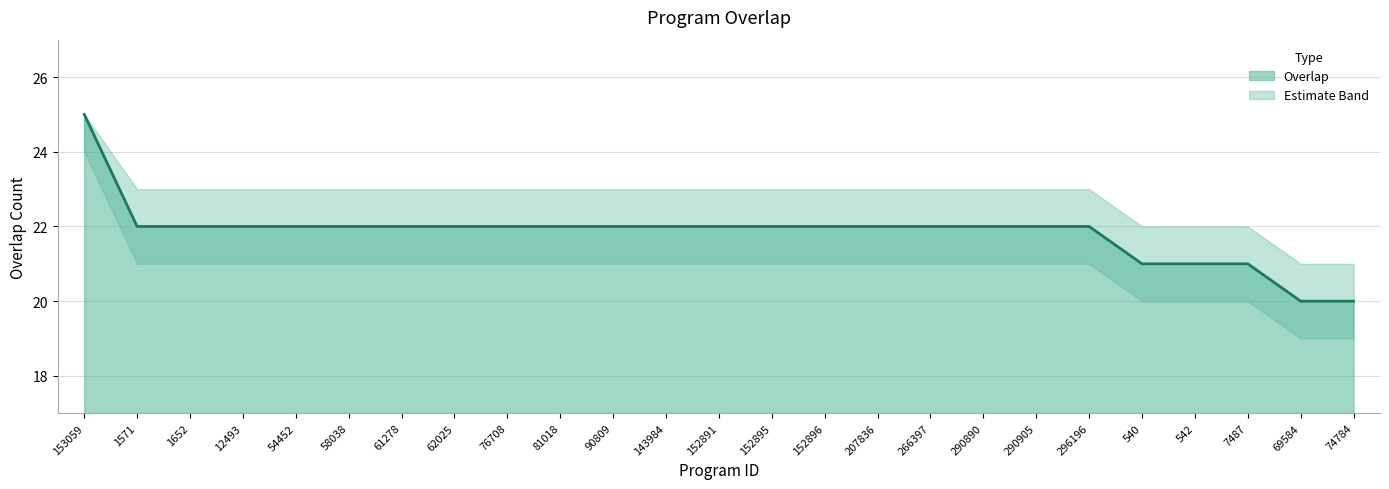

What is the label of the 5th point from the left?

54452